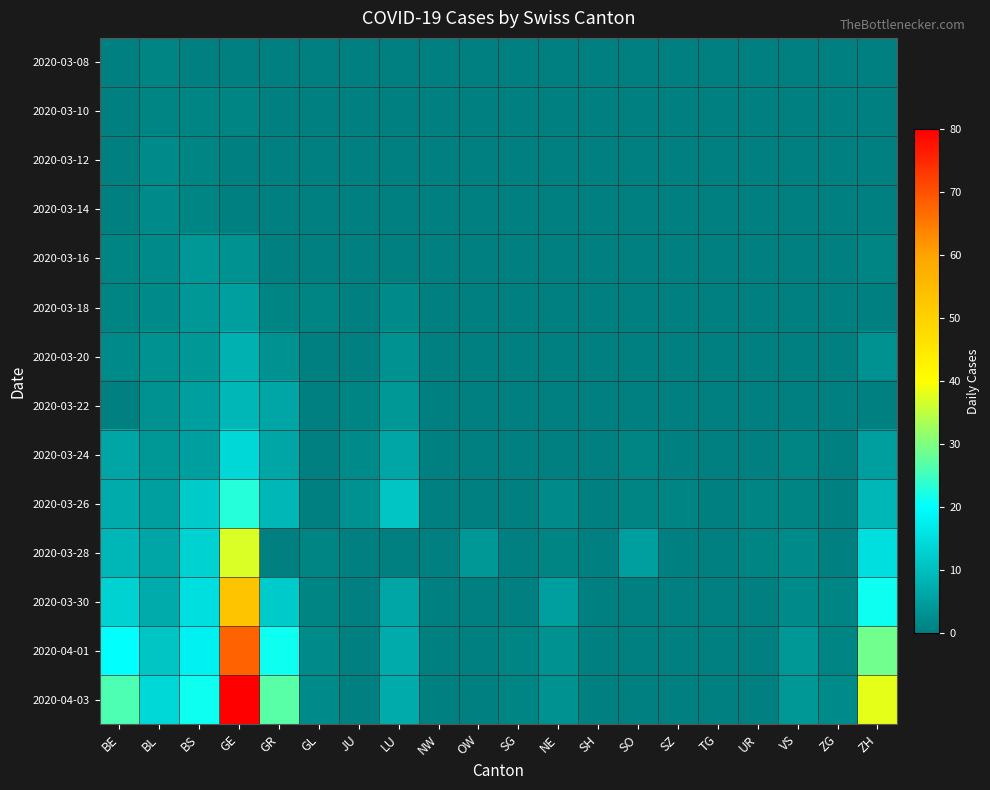

Count the number of categories in the chart.

20